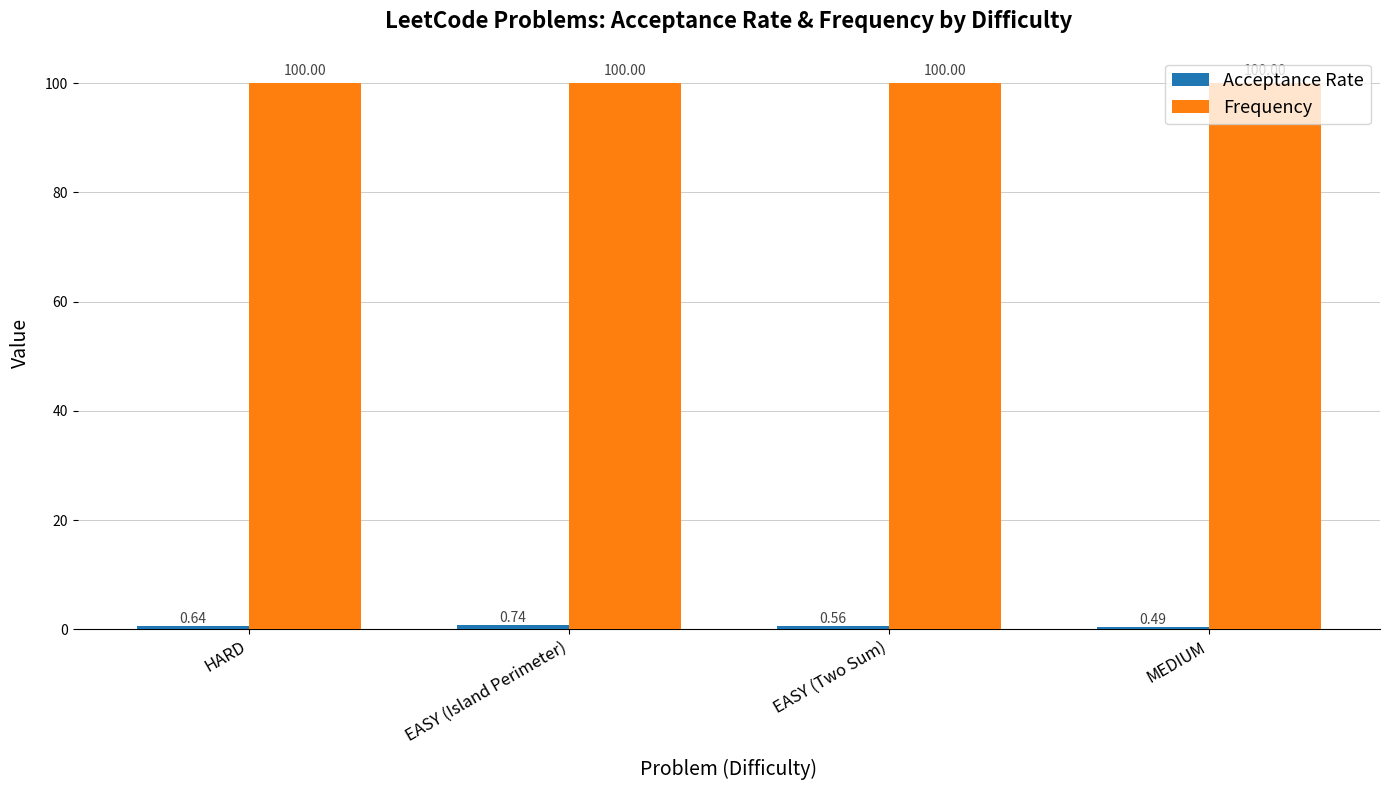

What is the sum of all Frequency values?

400.0